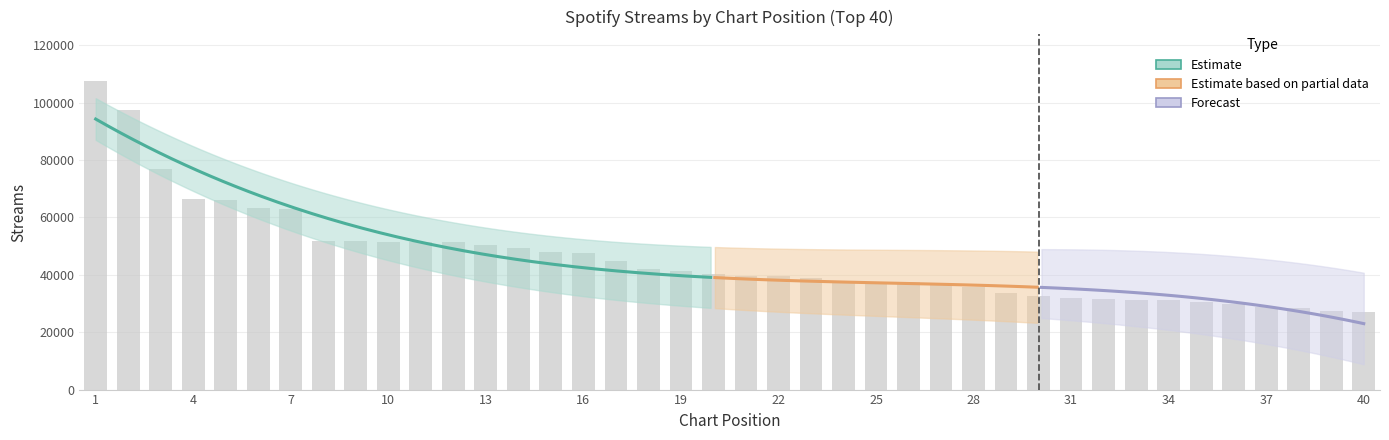

How many bars are there in total?

40